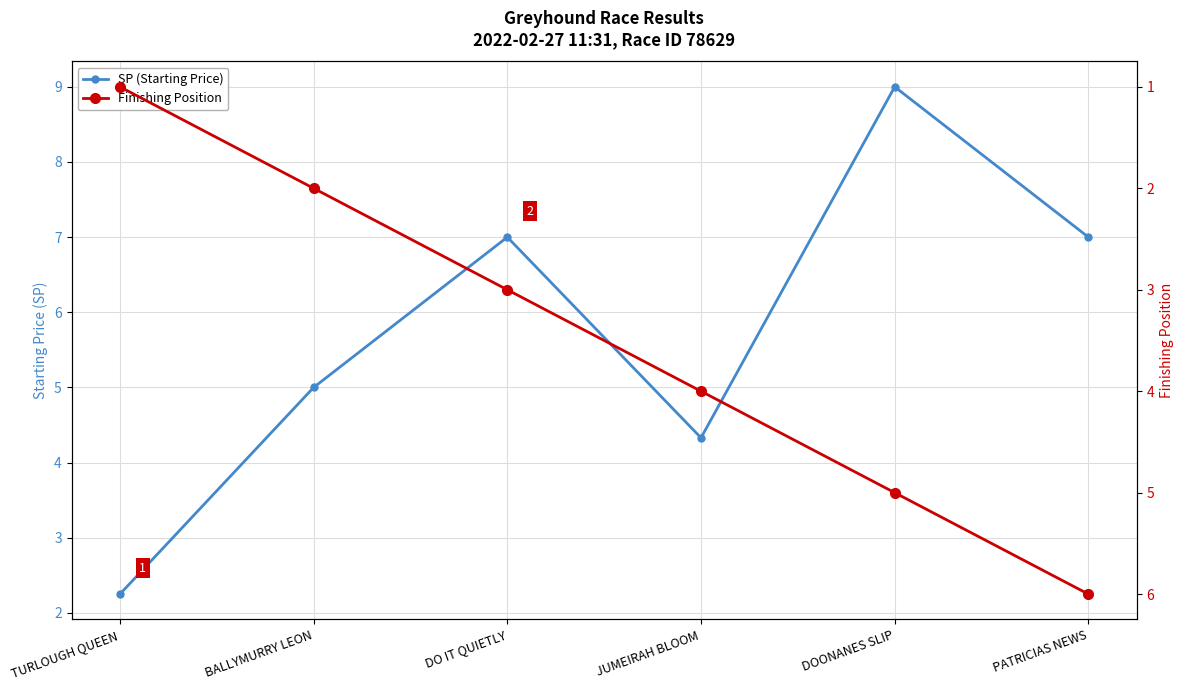

How many lines are shown in the chart?

2